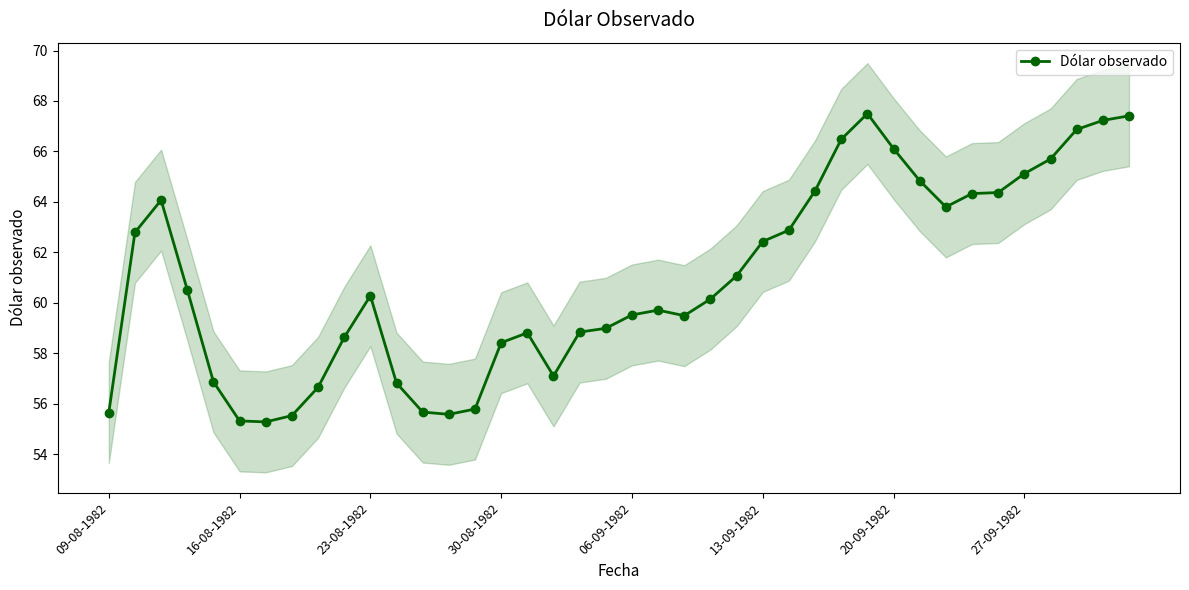

How many lines are shown in the chart?

1